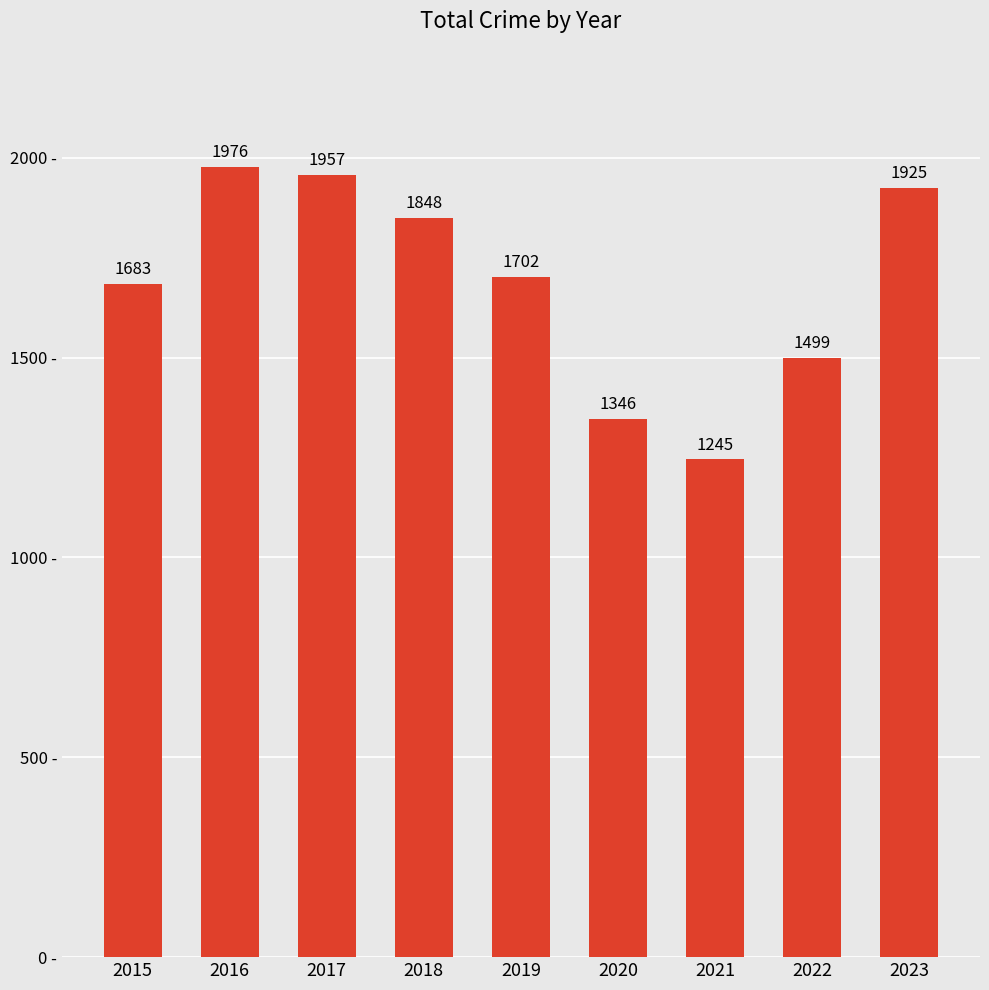

The chart shows a value of 2314 at 2020. True or false?

False